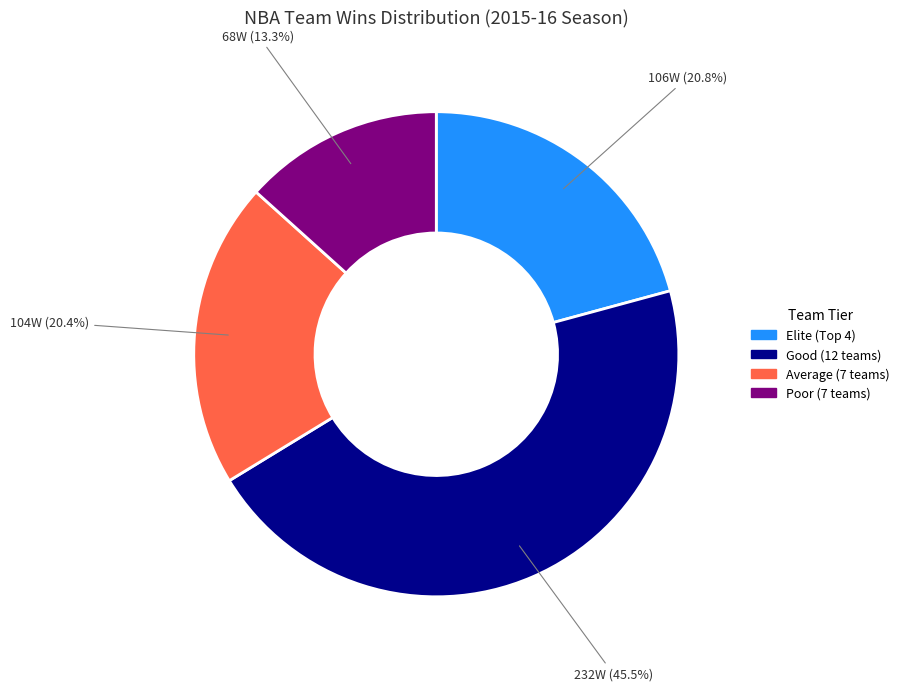

What portion of the pie excludes Average (7 teams)?

79.6%